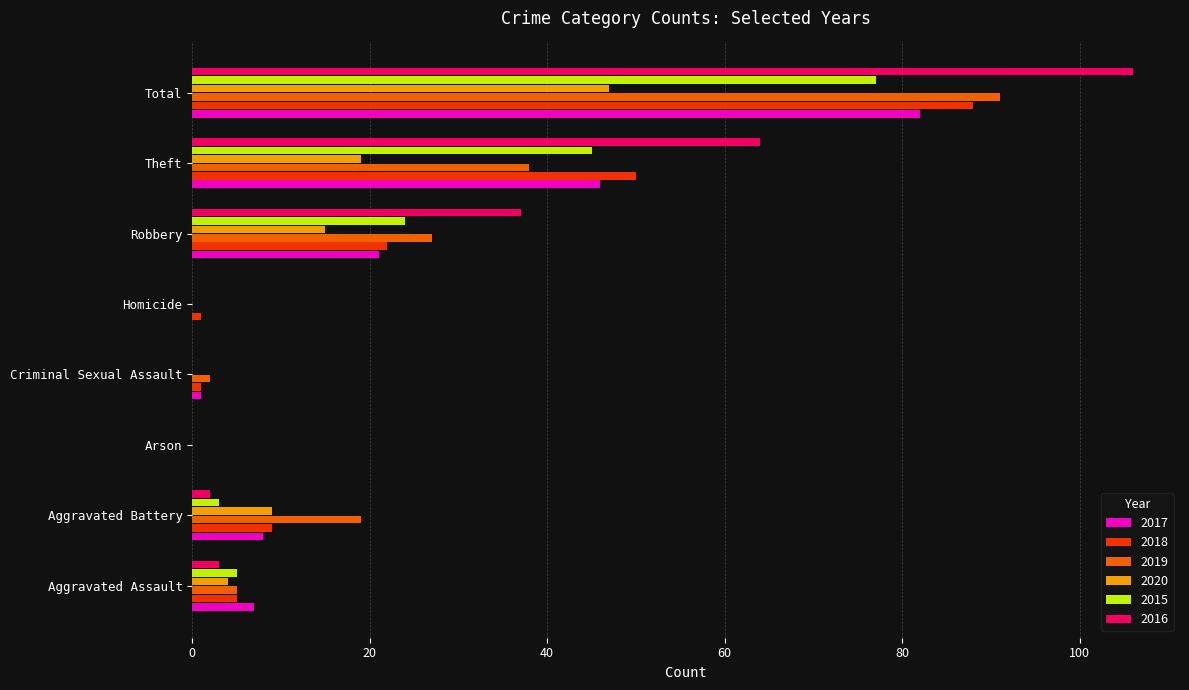

Where is 2017 nearest to the value 41?

Theft